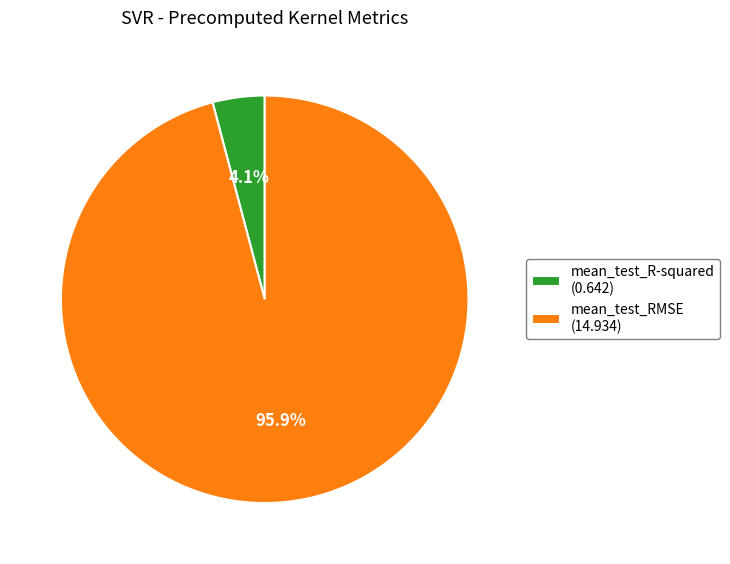

To the nearest percent, what portion does mean_test_RMSE represent?

96%